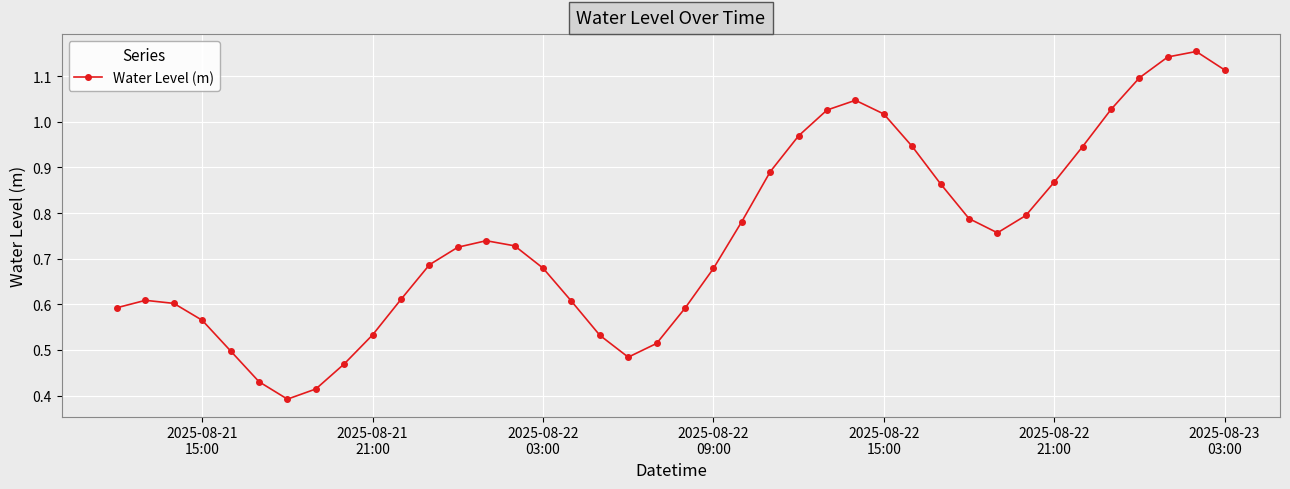

What is the sum of all values?

29.9